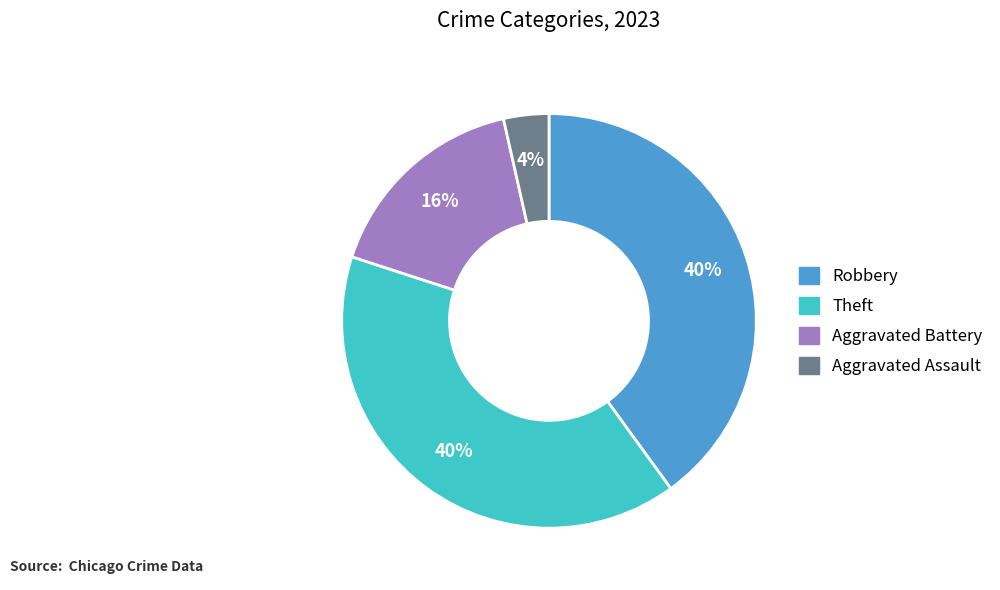

True or false: Aggravated Assault accounts for 4% of the total.

True